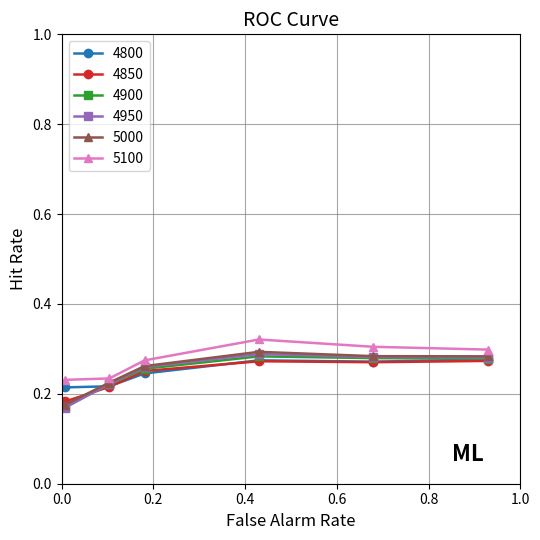

How many data points does each series have?

6